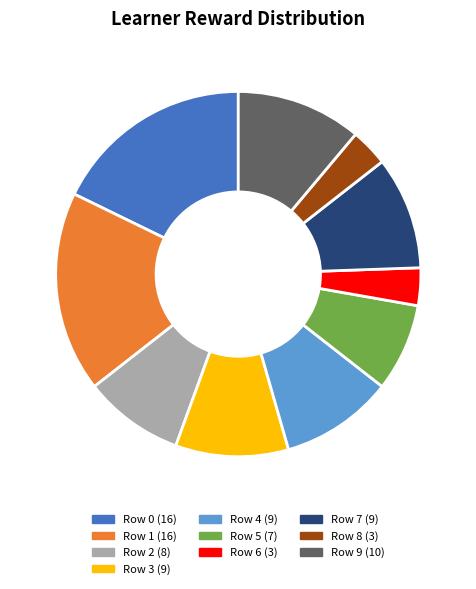

What is the ratio of the value at Row 2 to the value at Row 3?

0.9